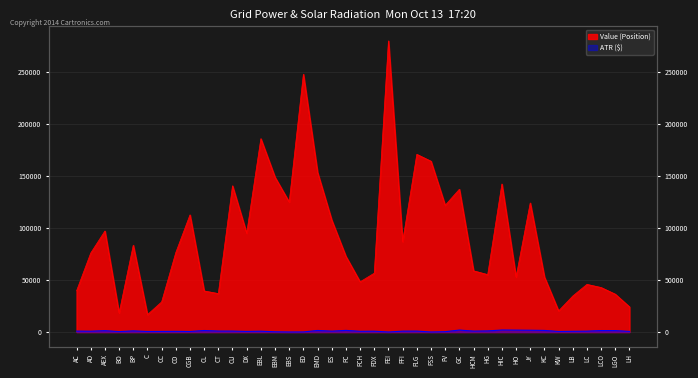

What is the highest value of the ATR ($) series?

1951.2